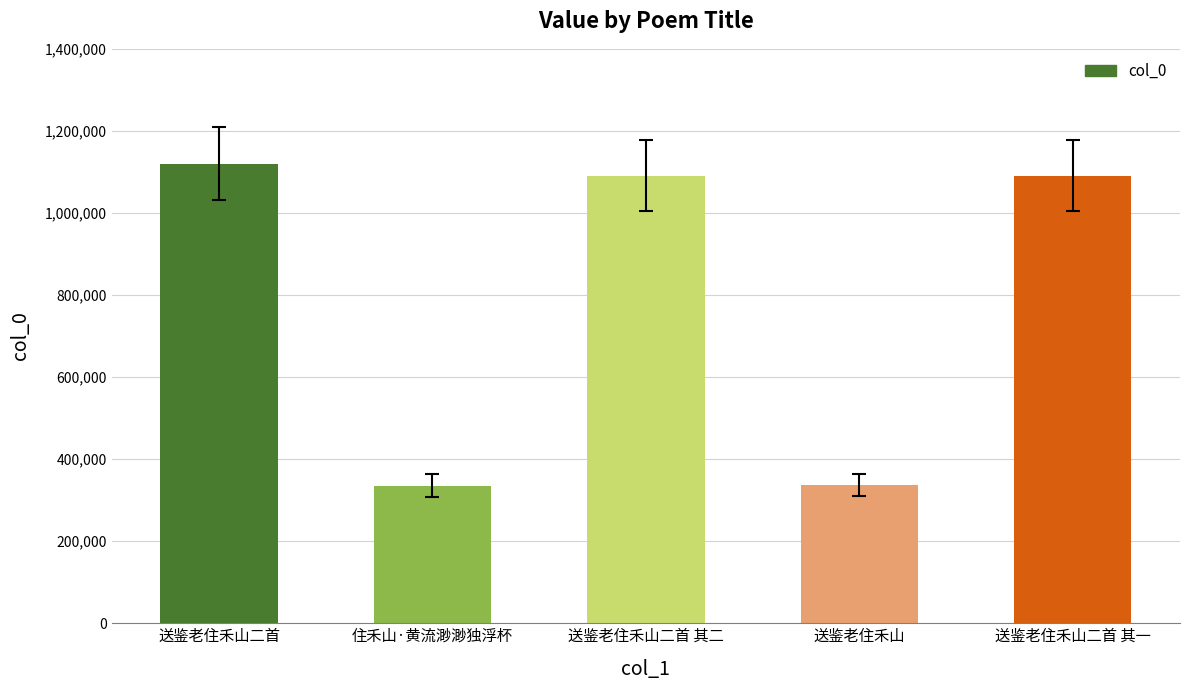

The value at 送鉴老住禾山二首 is 1120498. True or false?

True